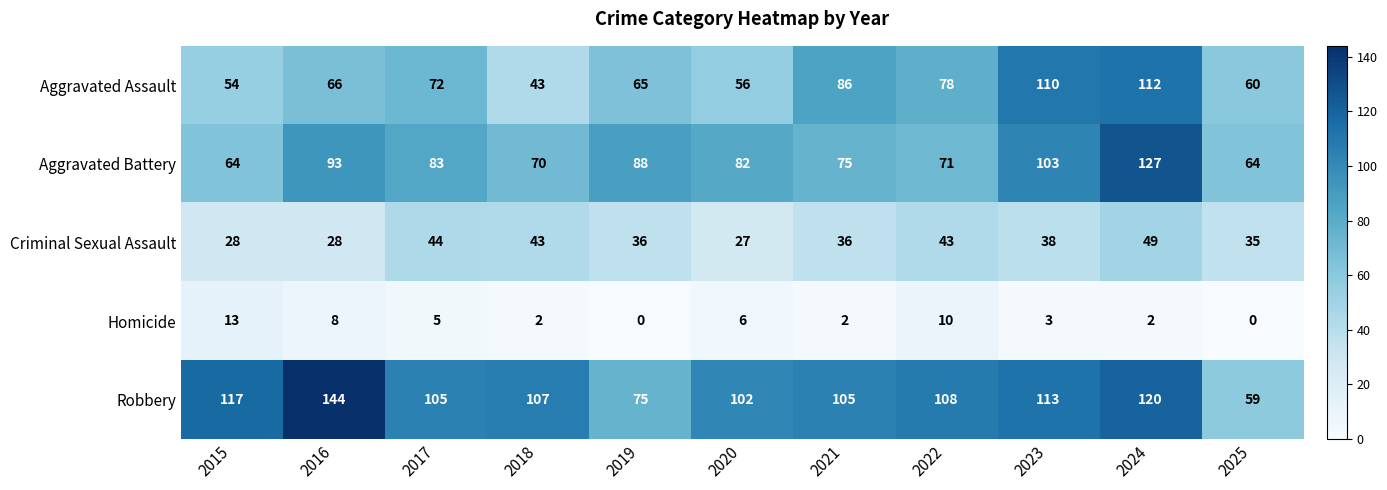

Which series has the largest range (max minus min)?

Robbery